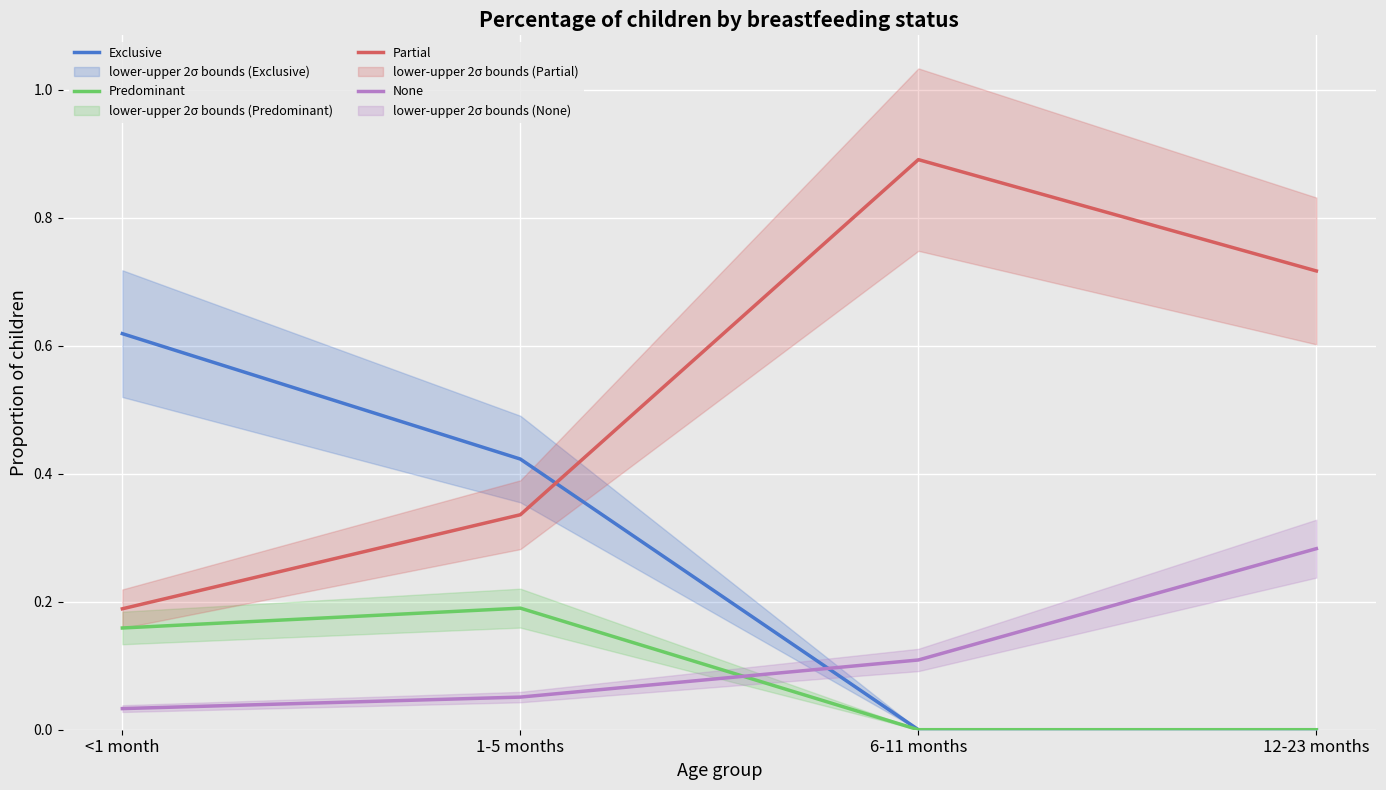

At how many categories does at least one series exceed 0?

4